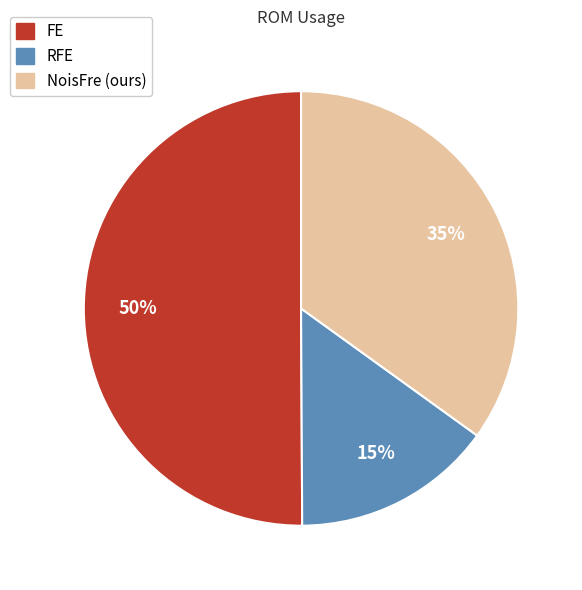

To the nearest percent, what is the difference between the largest and smallest slice percentages?

35%